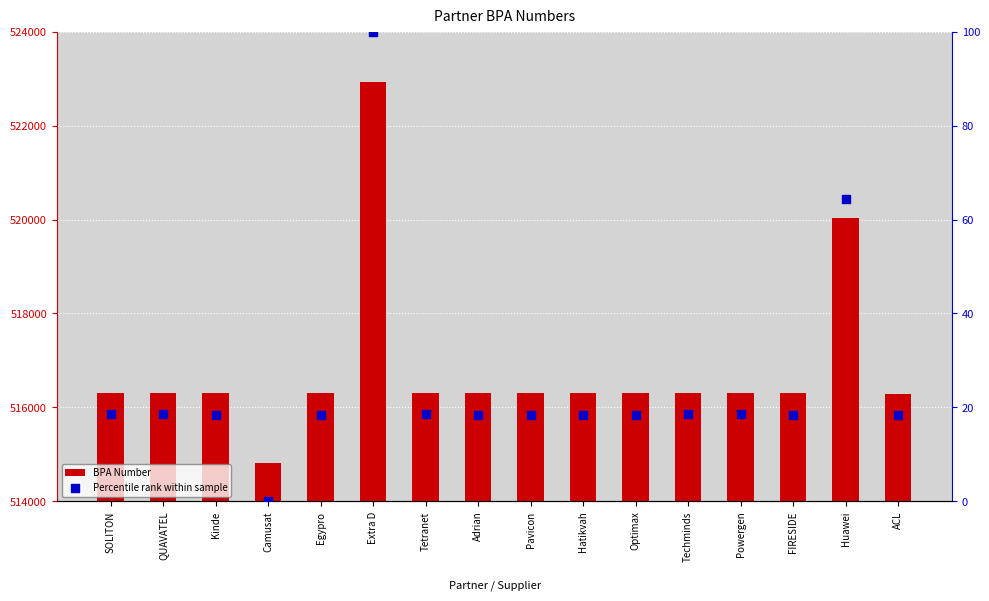

Which series has the largest Y range (max minus min)?

BPA Number